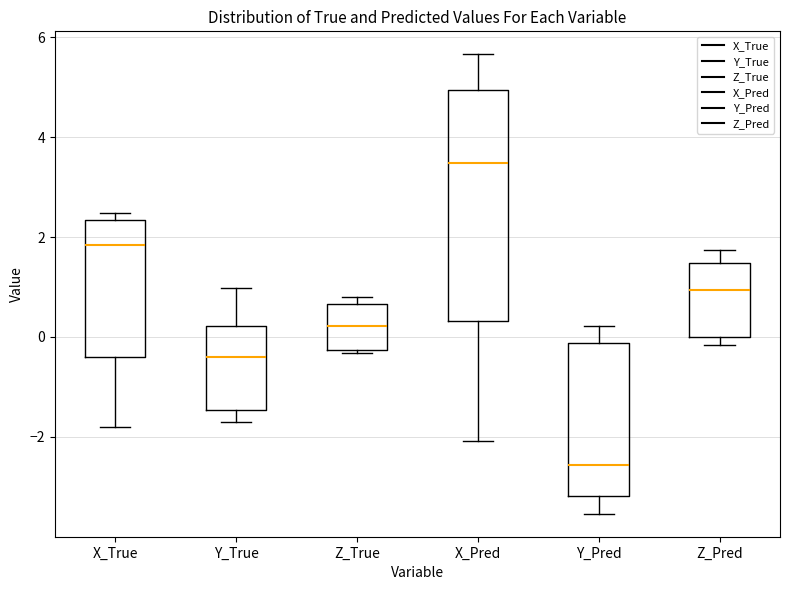

Reading left to right, transcribe this box plot: for each box, give where its median line is, the range the box spans, and where its two whiskers end, as read against the y-axis. The values are not printed on the chart, so give them approximately, as read against the axis.

X_True: median 1.8, box -0.4 to 2.4, whiskers -1.8 to 2.4 (just above the box's upper edge)
Y_True: median -0.4, box -1.4 to 0.2, whiskers -1.6 to 1.0
Z_True: median 0.2, box -0.2 to 0.6, whiskers -0.4 to 0.8
X_Pred: median 3.4, box 0.4 to 5.0, whiskers -2.0 to 5.6
Y_Pred: median -2.6, box -3.2 to -0.2, whiskers -3.6 to 0.2
Z_Pred: median 1.0, box 0.0 to 1.4, whiskers -0.2 to 1.8